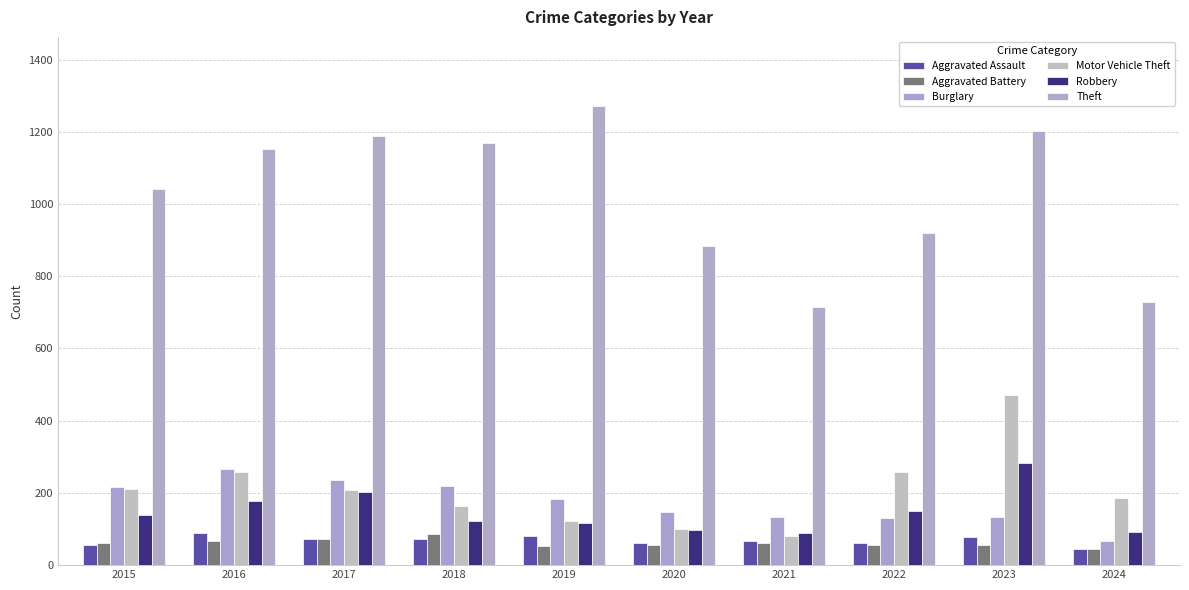

Reading right to left, list all the values displayed in this chart.

Aggravated Assault: 2024=46	2023=79	2022=61	2021=66	2020=62	2019=80	2018=72	2017=72	2016=88	2015=56
Aggravated Battery: 2024=45	2023=56	2022=56	2021=60	2020=57	2019=53	2018=86	2017=71	2016=66	2015=60
Burglary: 2024=68	2023=134	2022=130	2021=133	2020=146	2019=182	2018=218	2017=237	2016=266	2015=216
Motor Vehicle Theft: 2024=185	2023=472	2022=259	2021=82	2020=99	2019=123	2018=163	2017=208	2016=259	2015=212
Robbery: 2024=91	2023=284	2022=151	2021=88	2020=97	2019=116	2018=121	2017=202	2016=178	2015=139
Theft: 2024=730	2023=1203	2022=920	2021=716	2020=884	2019=1272	2018=1170	2017=1188	2016=1151	2015=1041